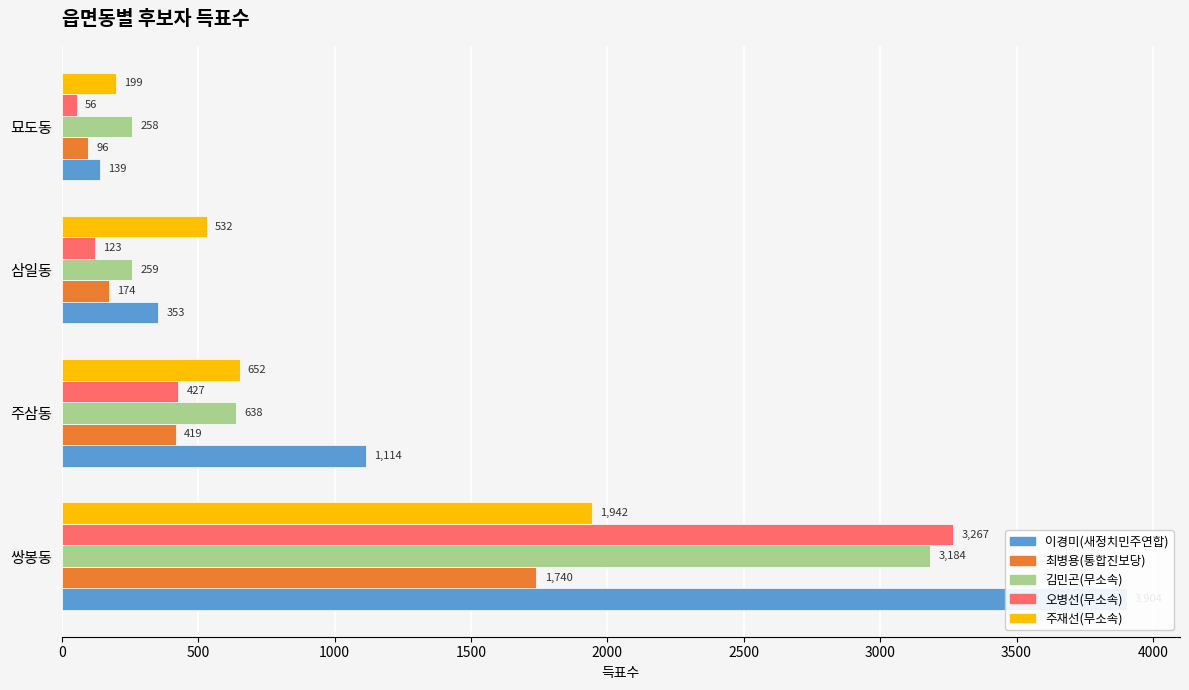

At 삼일동, list the series in order from largest to smallest.

주재선(무소속), 이경미(새정치민주연합), 김민곤(무소속), 최병용(통합진보당), 오병선(무소속)